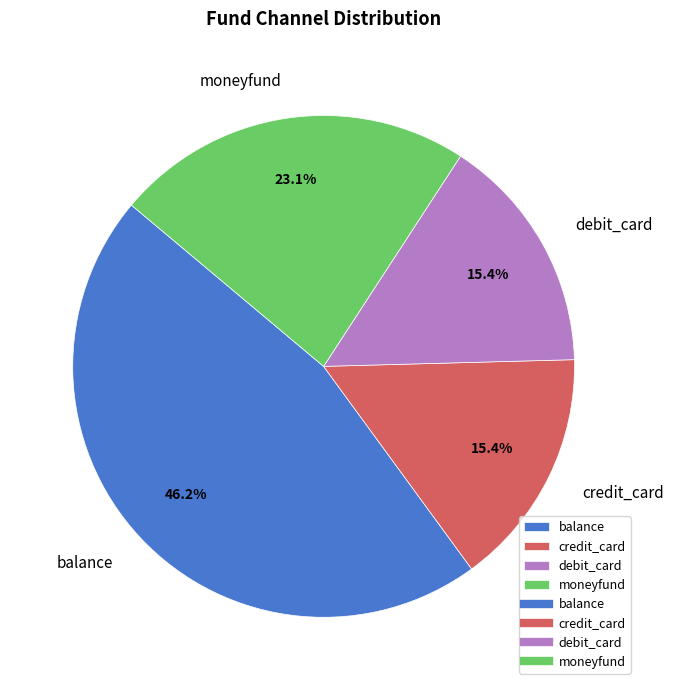

Does moneyfund represent more than half of the total?

No